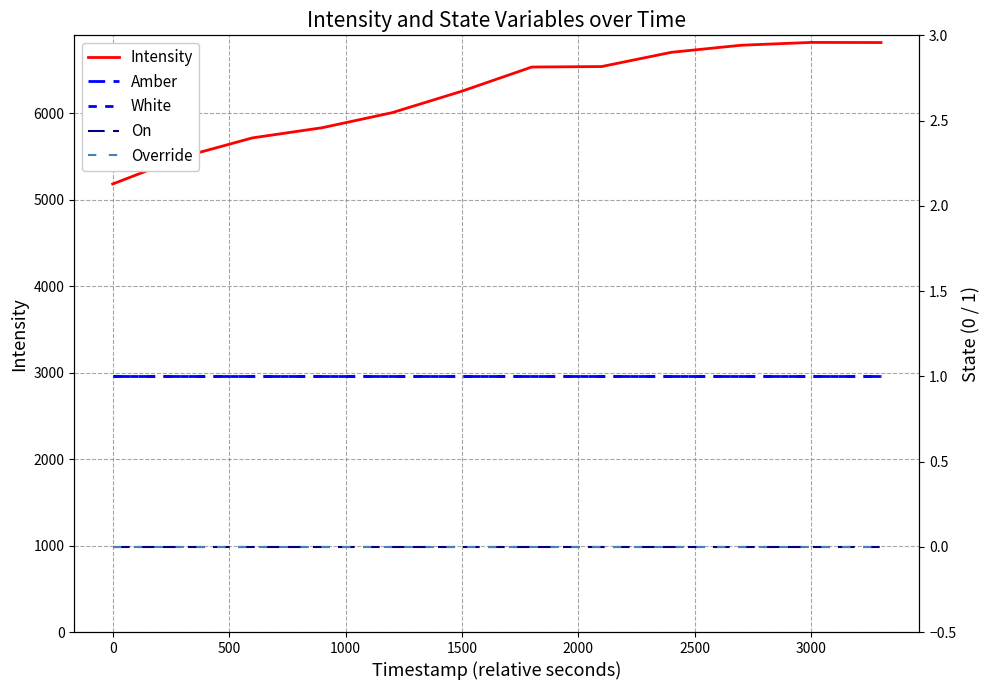

What is the maximum value for Intensity?

6820.4